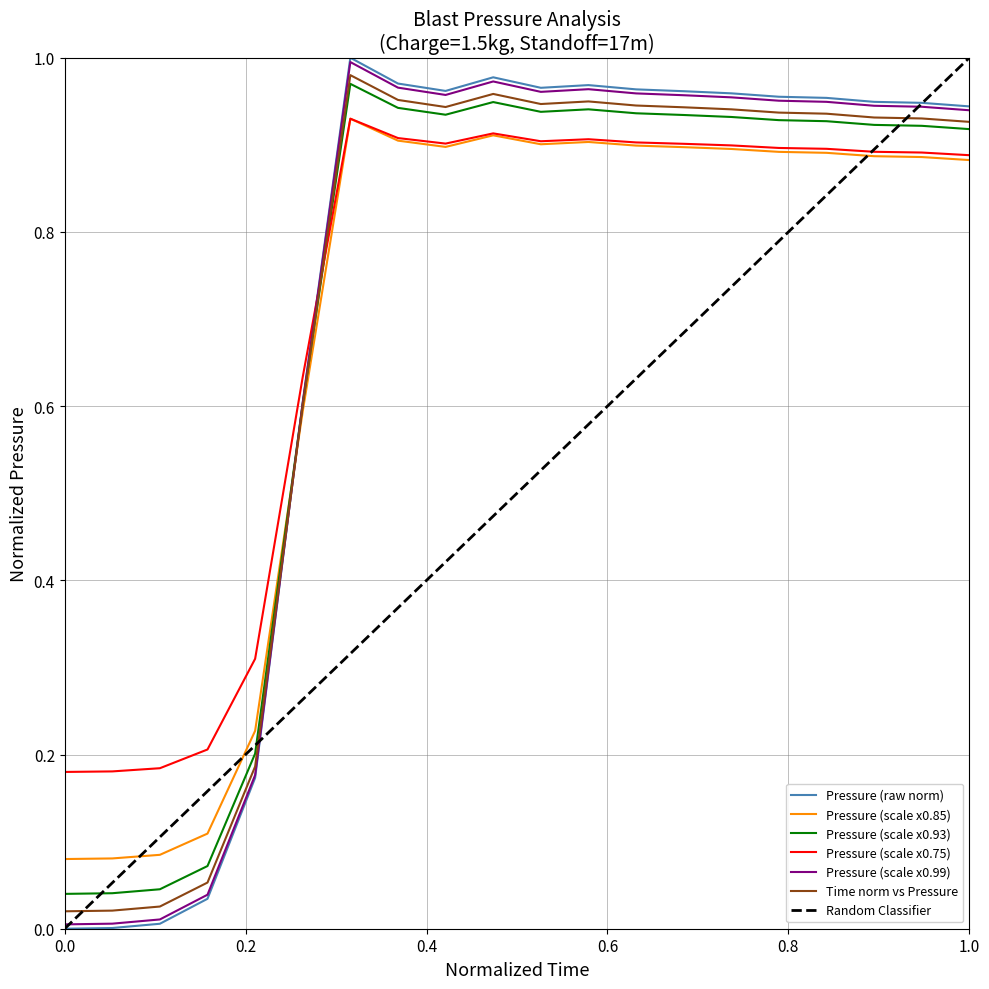

How many intersections are there between Time norm vs Pressure and Pressure (scale x0.75)?

1